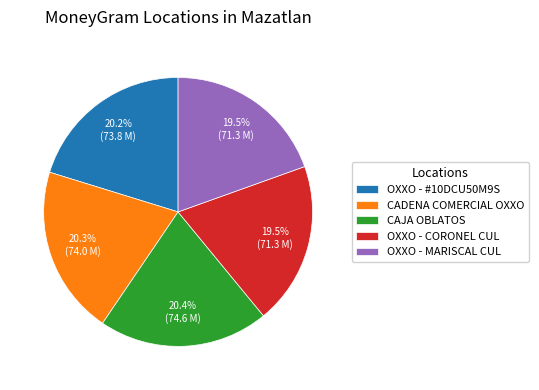

Does OXXO - #10DCU50M9S represent more than half of the total?

No